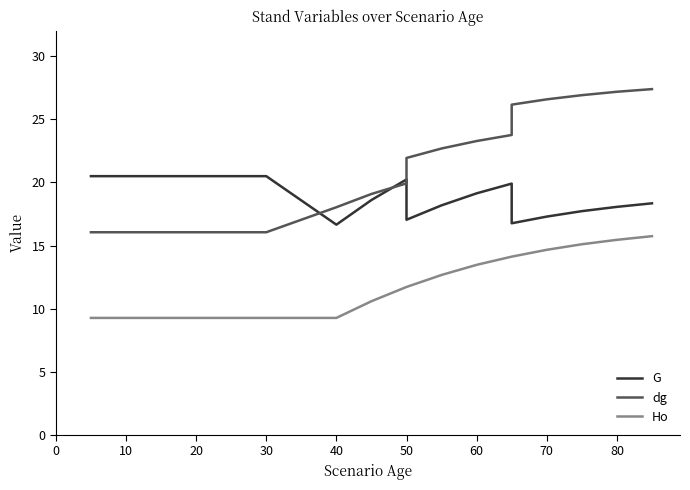

True or false: G and Ho intersect in this chart.

False